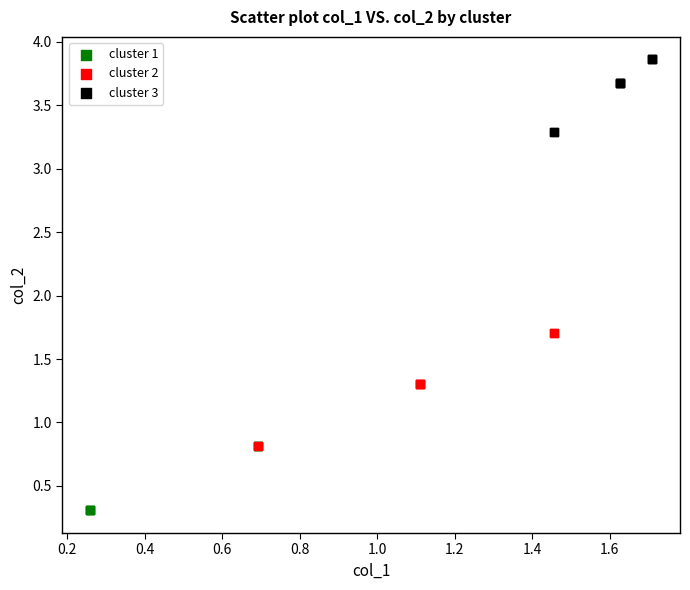

What are all the series names shown in the legend?

cluster 1, cluster 2, cluster 3